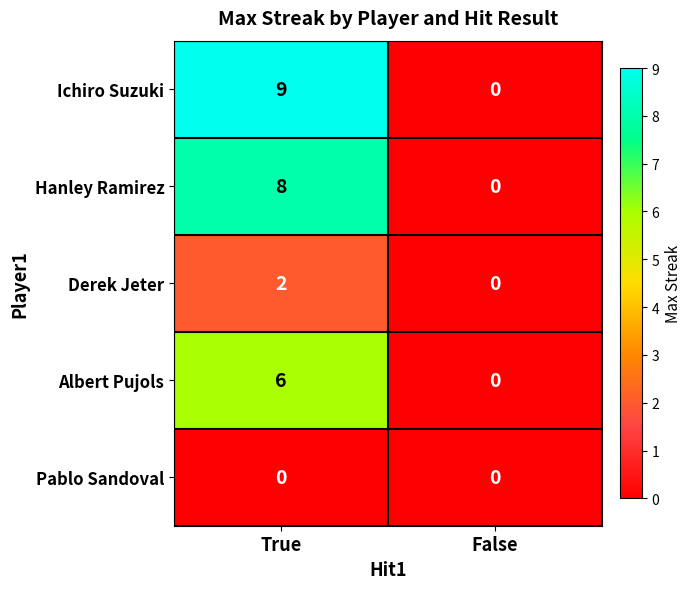

Which series changed the most between True and False?

Ichiro Suzuki